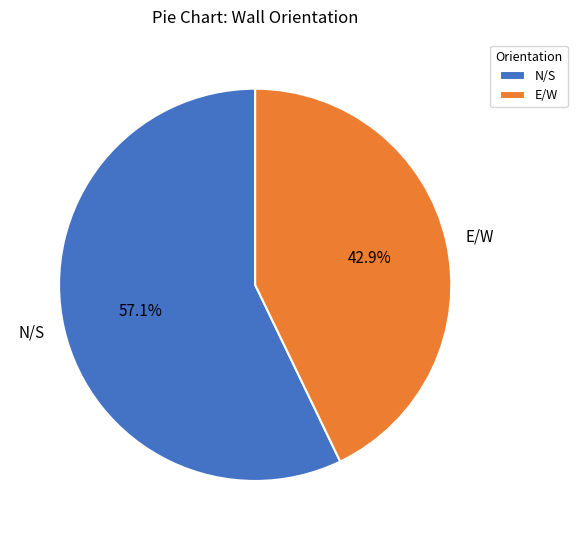

What is the smallest slice in the pie chart?

E/W